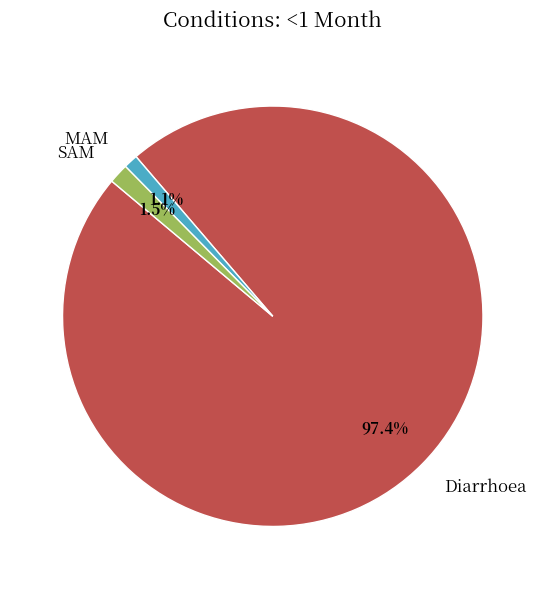

Do Diarrhoea and MAM together represent more than half of the pie?

Yes